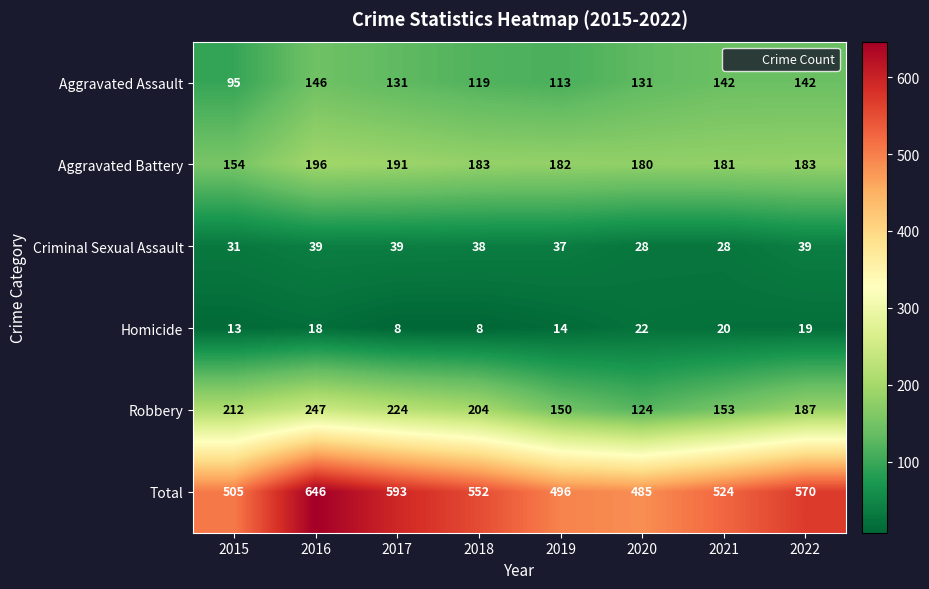

What is the spread (max minus min) of values at 2016?

628